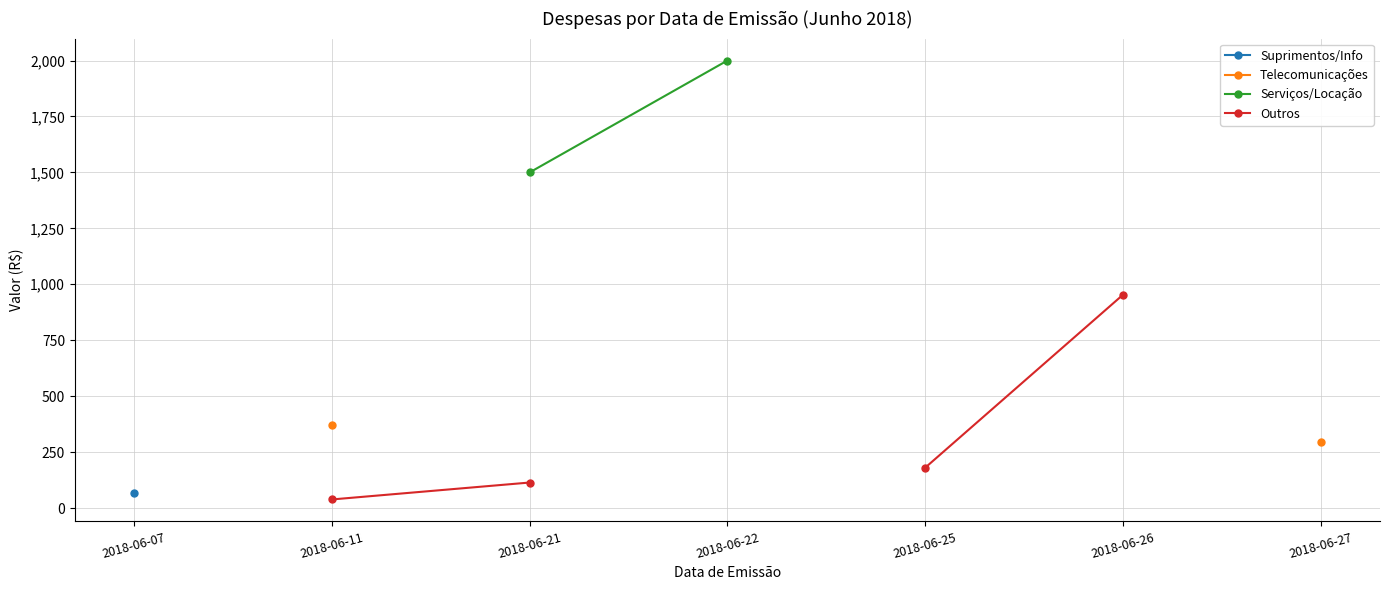

Which series changed the most between 2018-06-21 and 2018-06-22?

Serviços/Locação